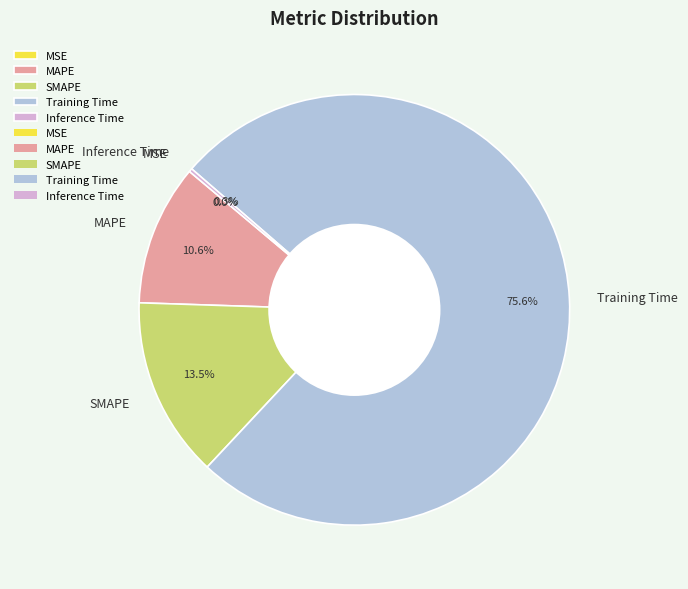

To the nearest percent, what is the combined percentage of Training Time and SMAPE?

89%